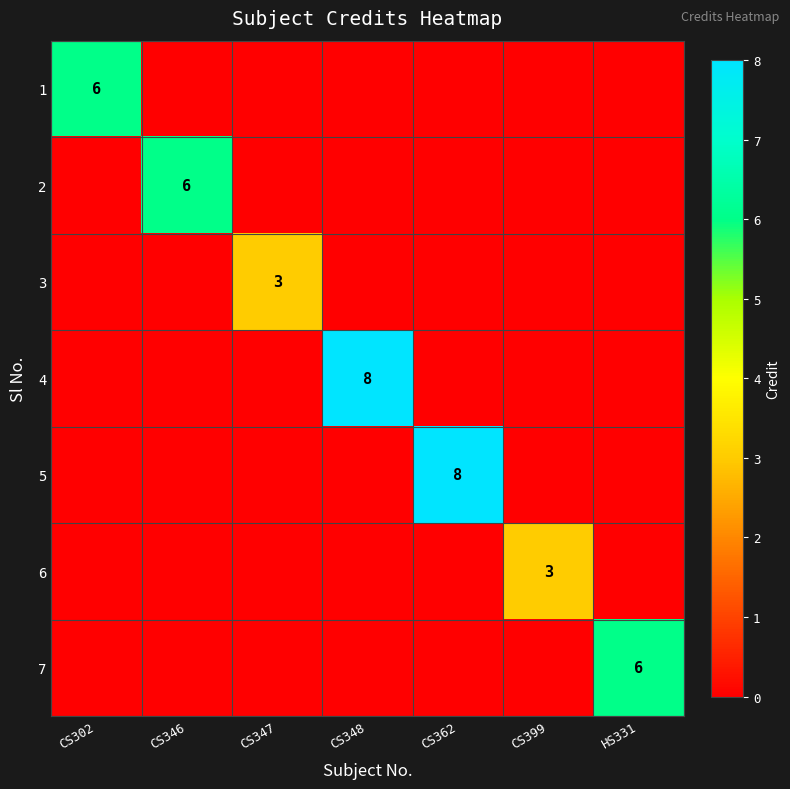

The value of 1 at CS302 is 10. True or false?

False